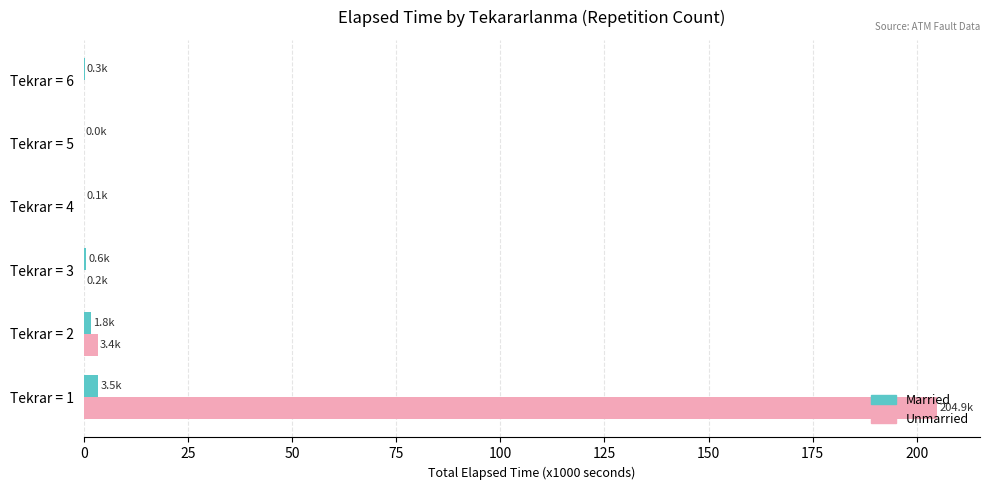

Which series has the largest total across all categories?

Unmarried